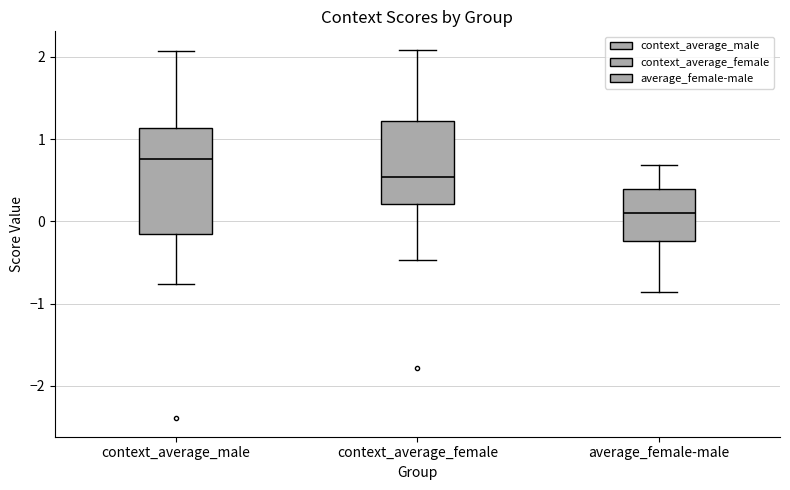

Which box has the highest median line?

context_average_male